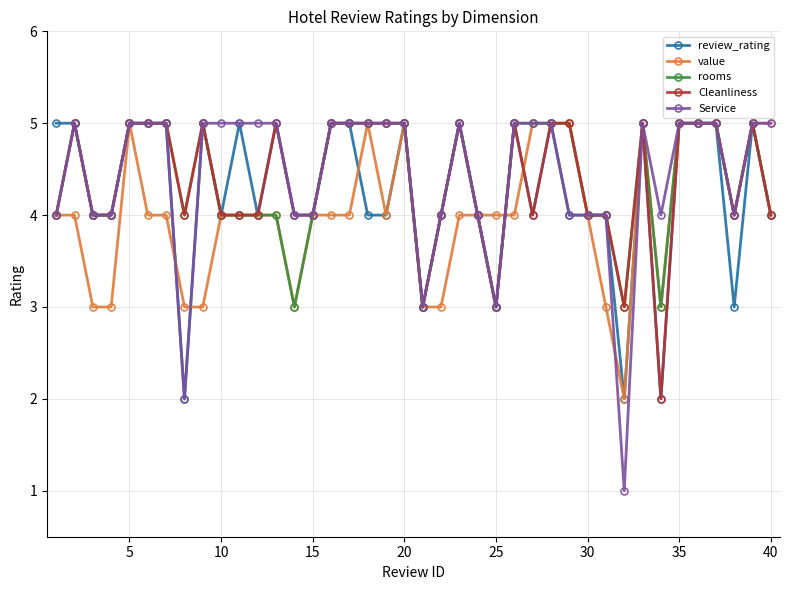

What is the greatest value displayed?

5